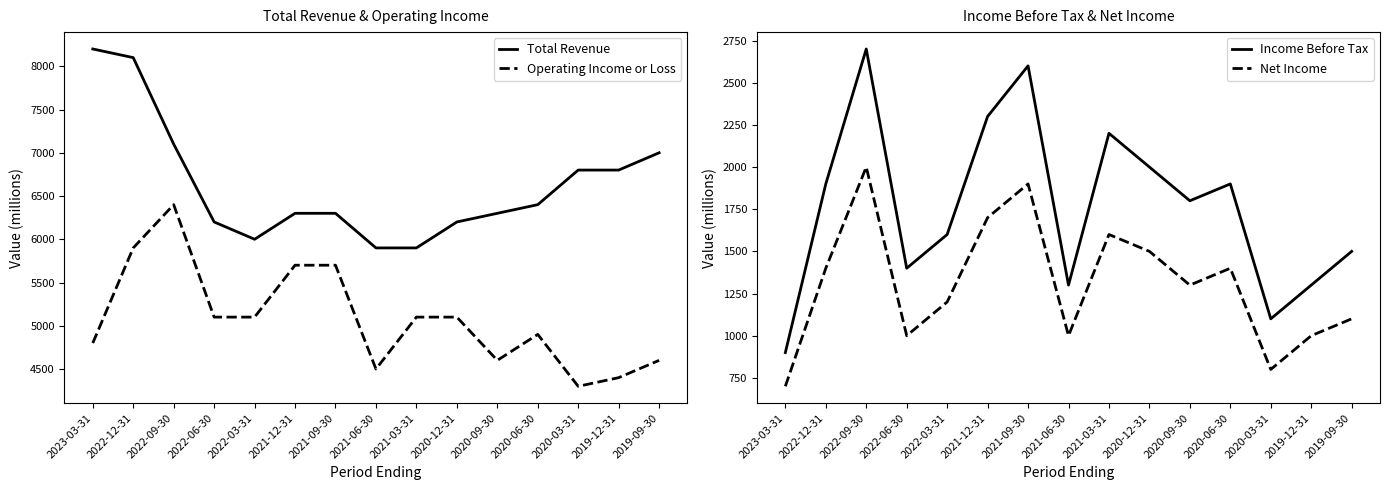

In Total Revenue, how many points are lower than both neighbors (excluding endpoints)?

1